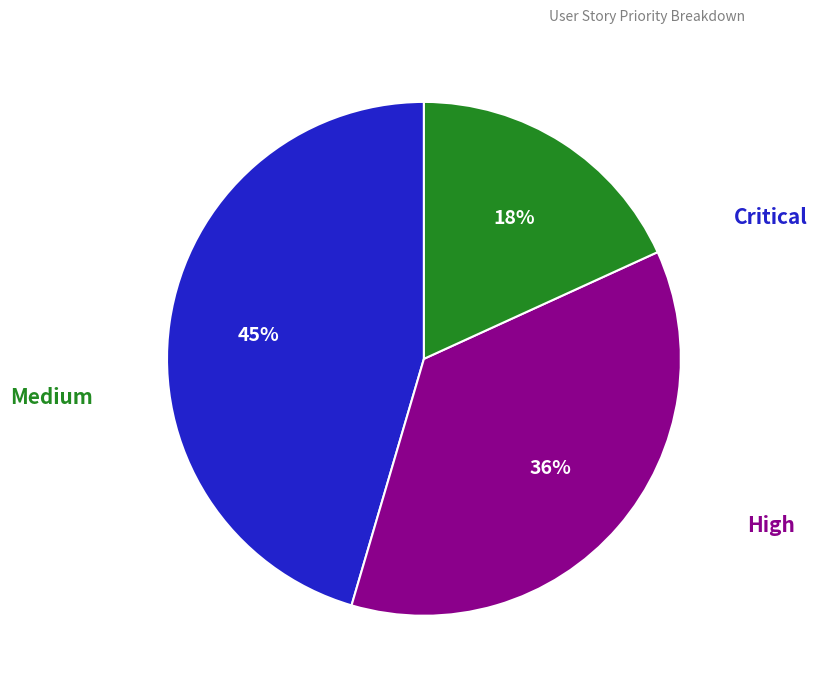

Does any single category account for the majority?

No